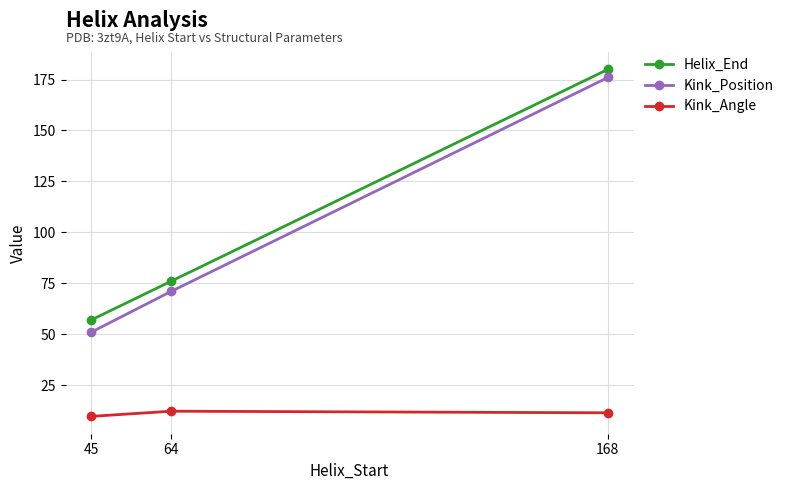

At which label does Kink_Position reach its minimum?

45